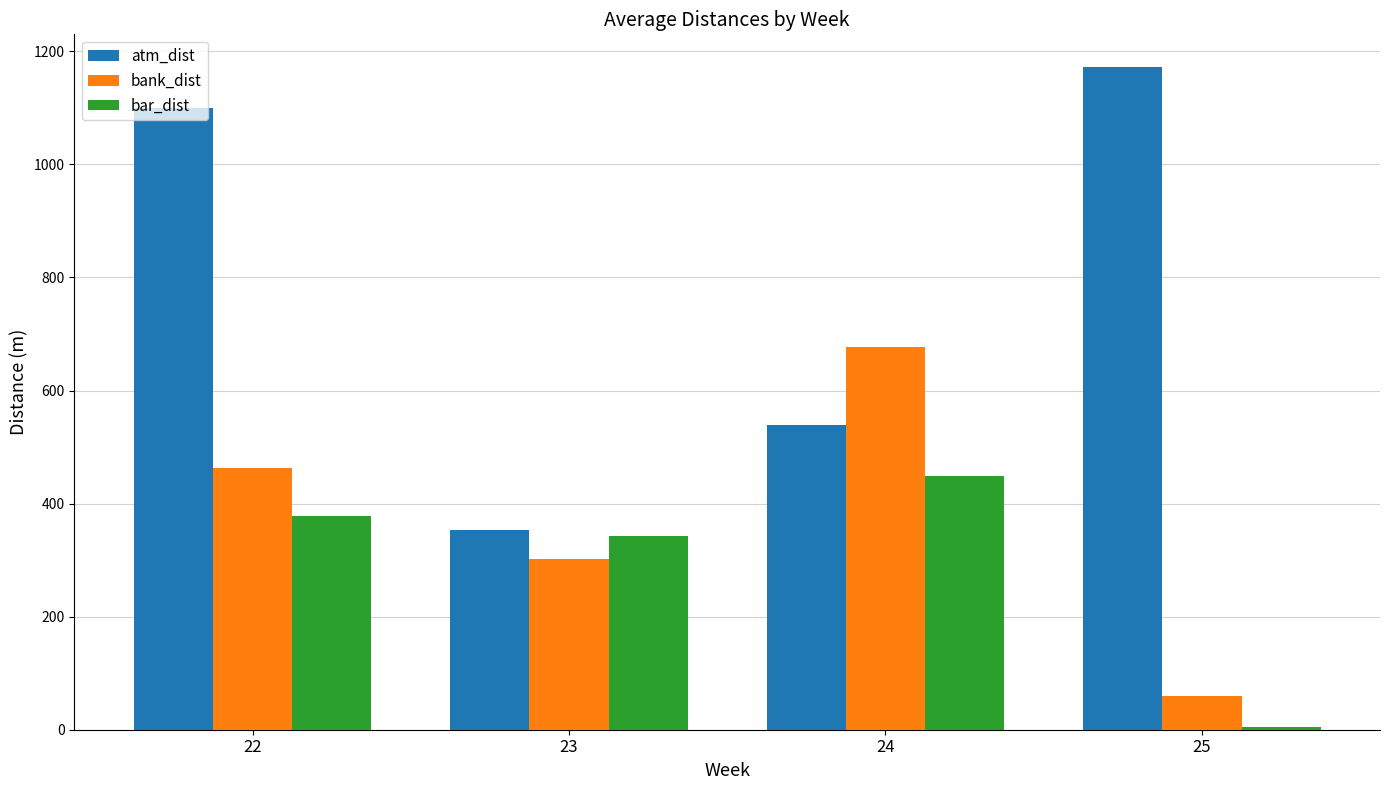

Are the bars grouped side by side (vs. stacked)?

Yes